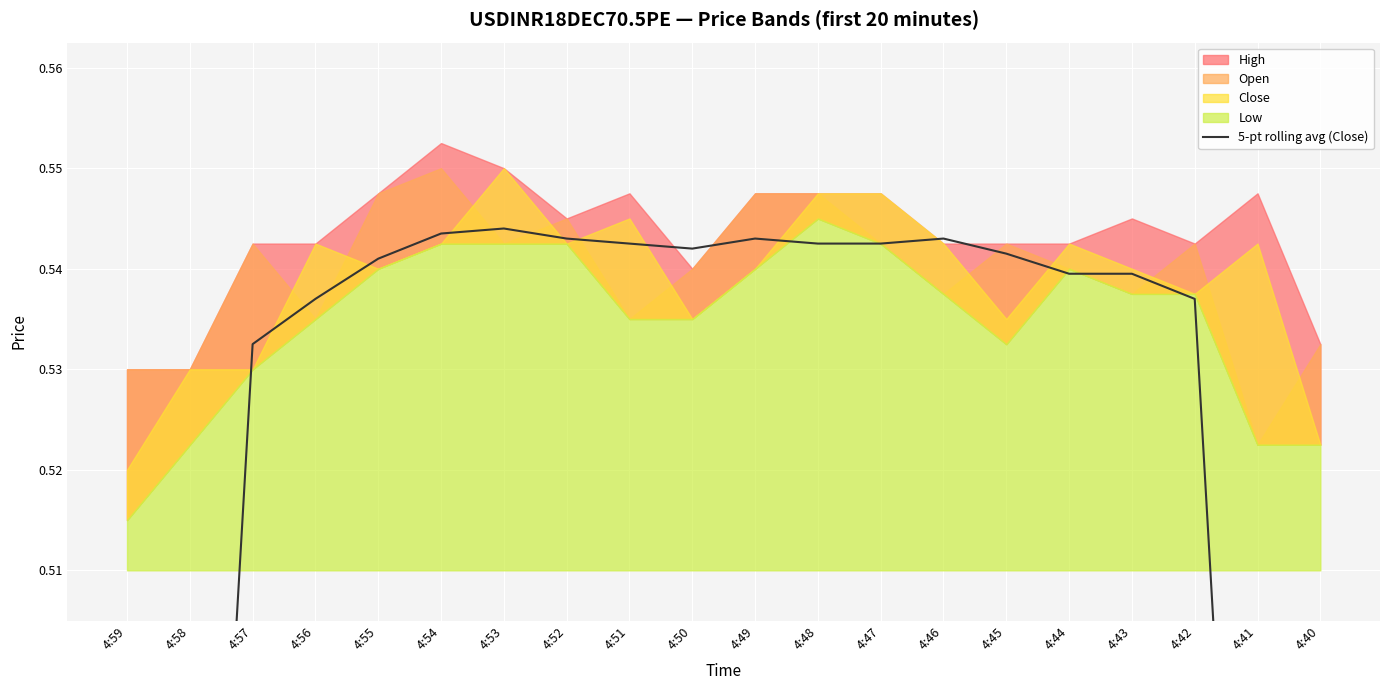

At which category does the chart reach its minimum across all series?

4:59